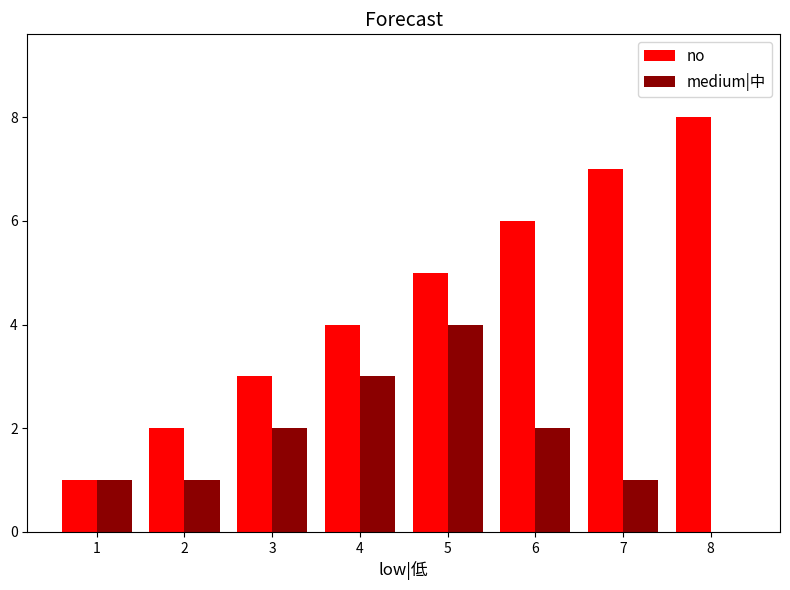

Count the number of categories in the chart.

8